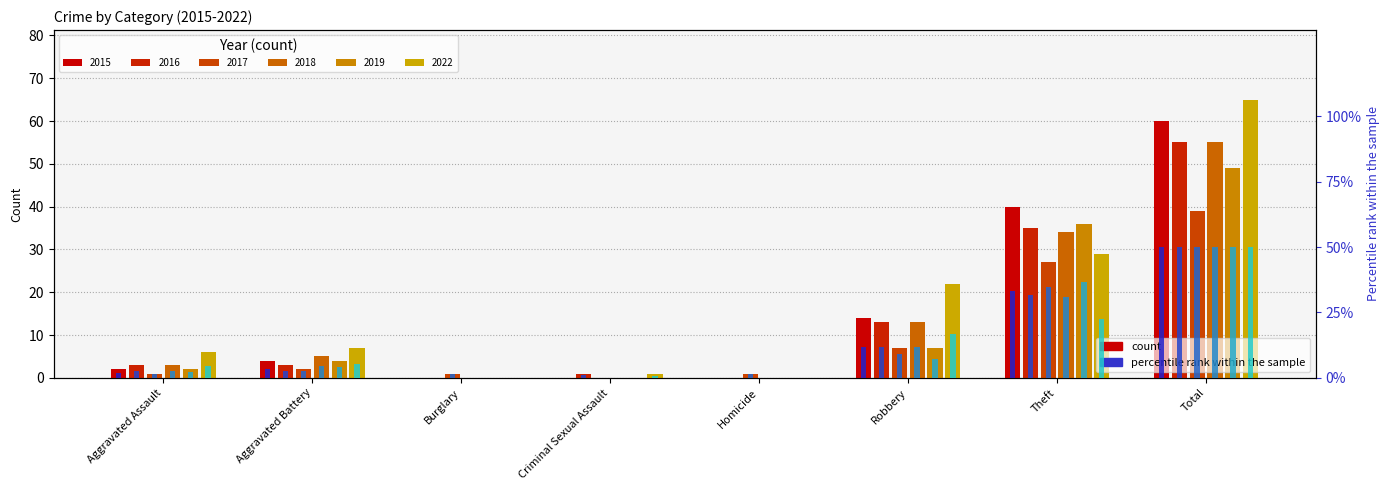

How many groups of bars are there?

8